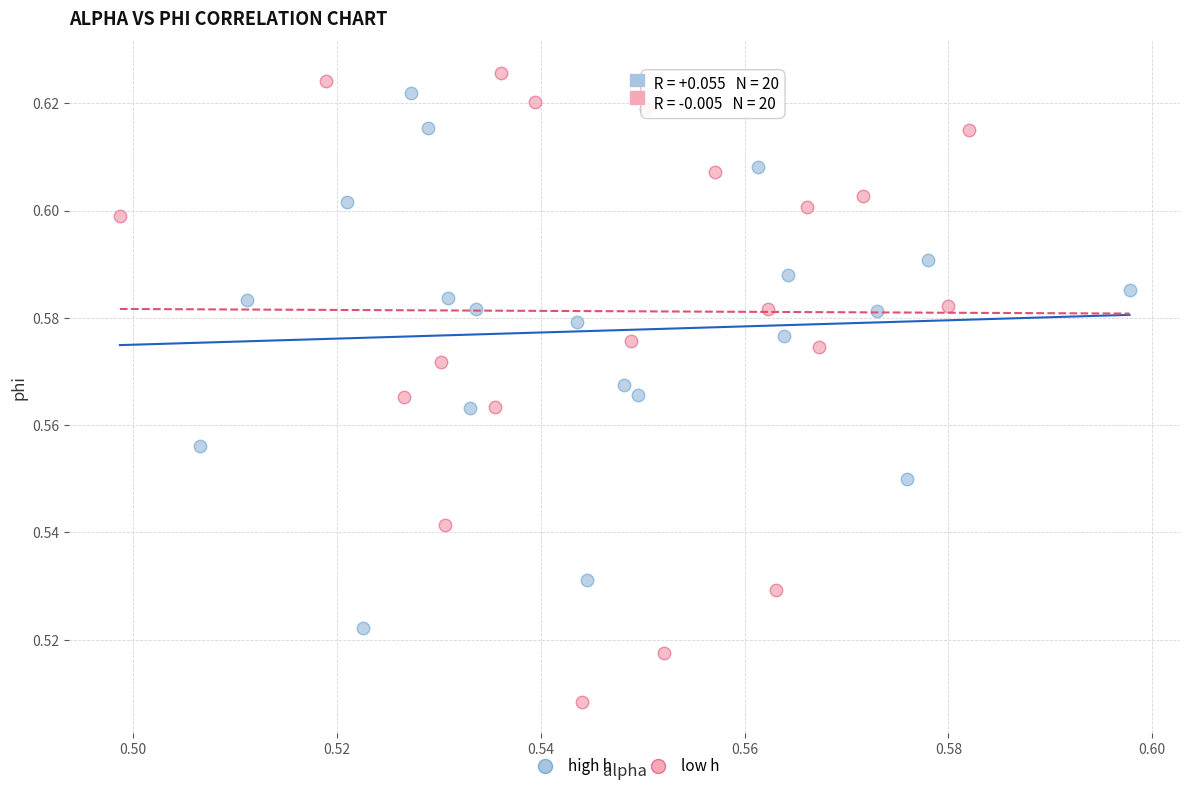

Which series reaches the minimum Y coordinate?

low h